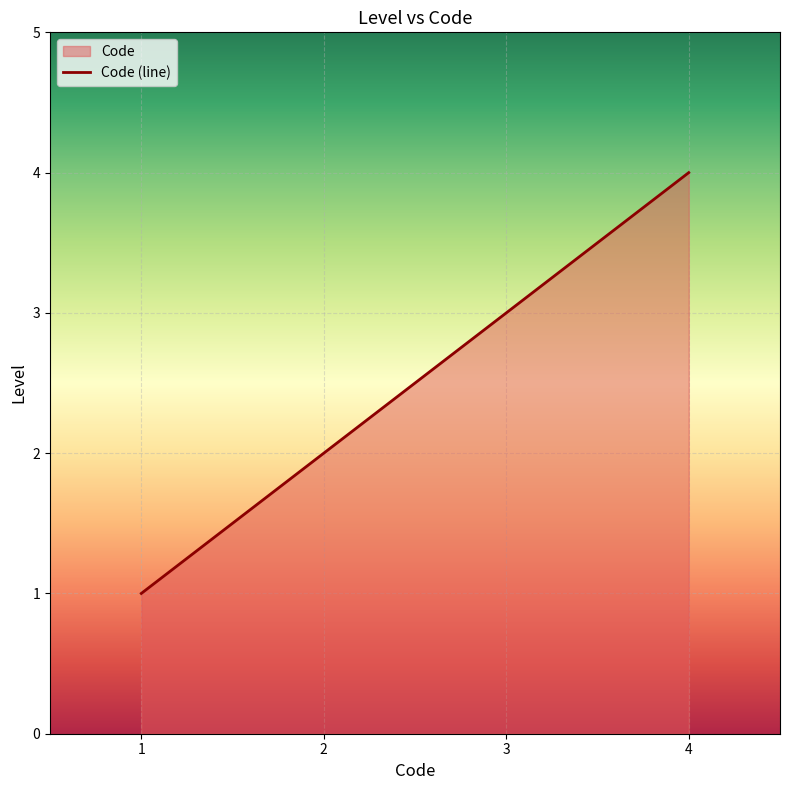

What is the change in value from 2 to 4?

+2